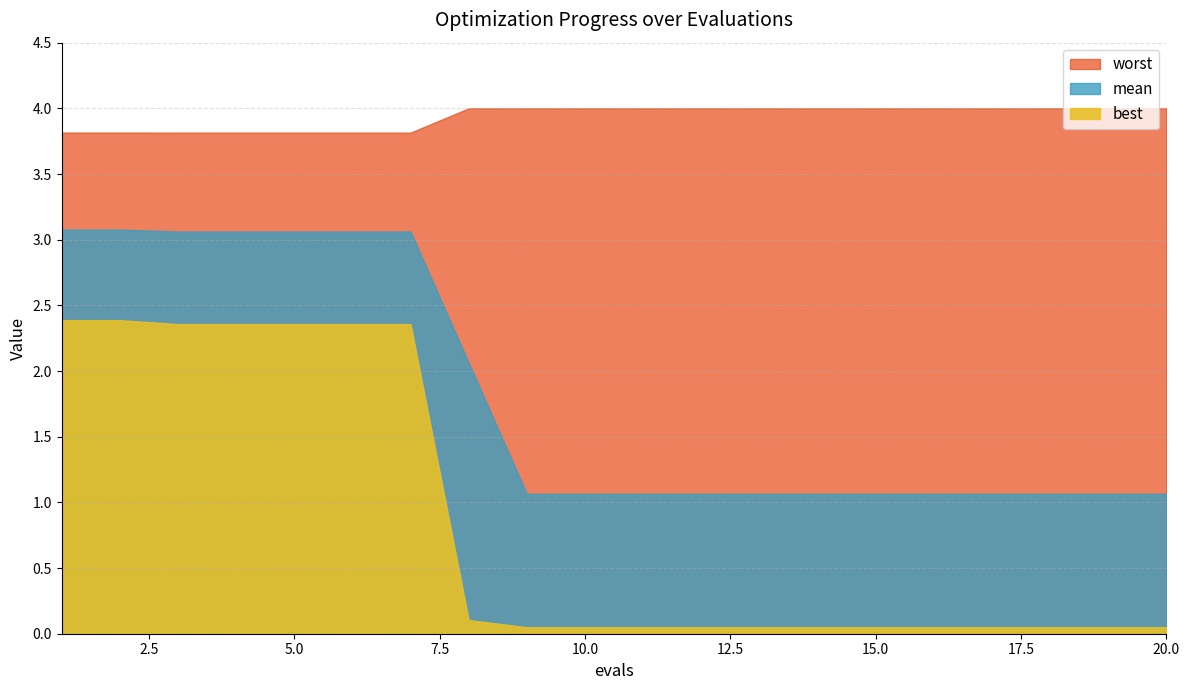

Which series changed the most between 1 and 13?

best